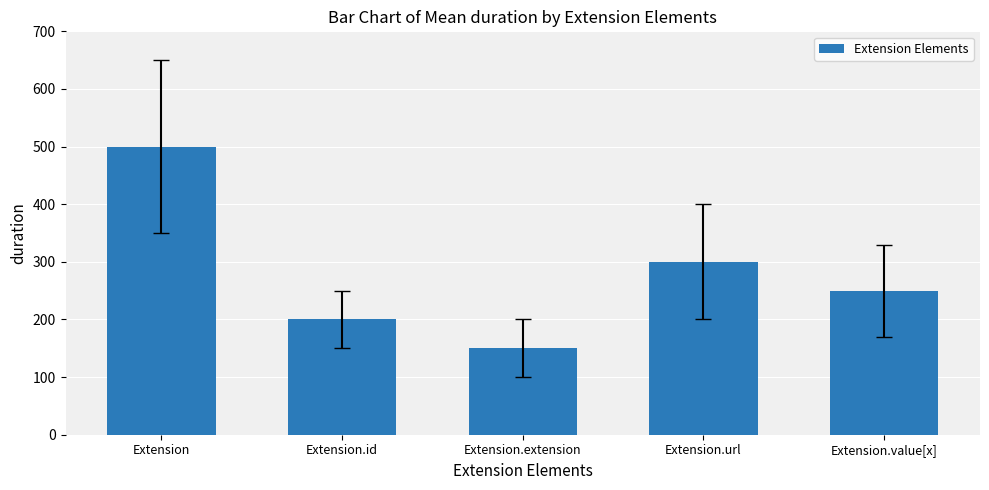

What is the sum of the values at Extension.value[x] and Extension.id?

450